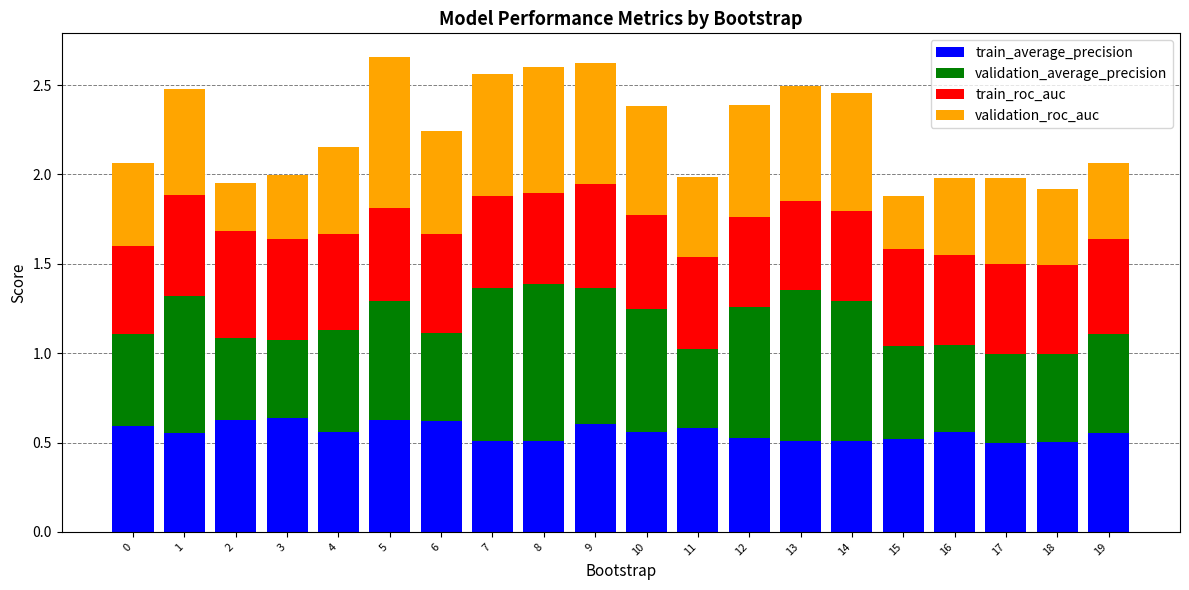

Is it true that train_average_precision equals 0.2 at 5?

False